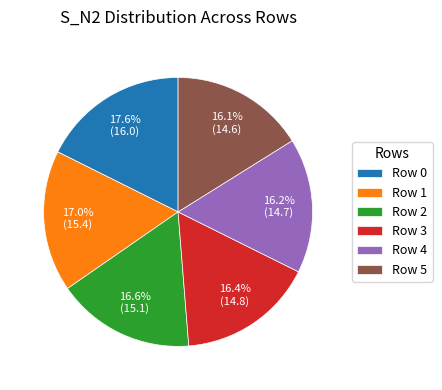

Which slice is the largest?

Row 0